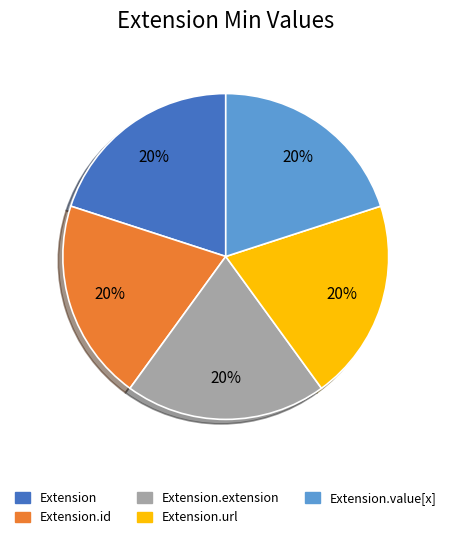

To the nearest percent, what is the average slice percentage?

20%